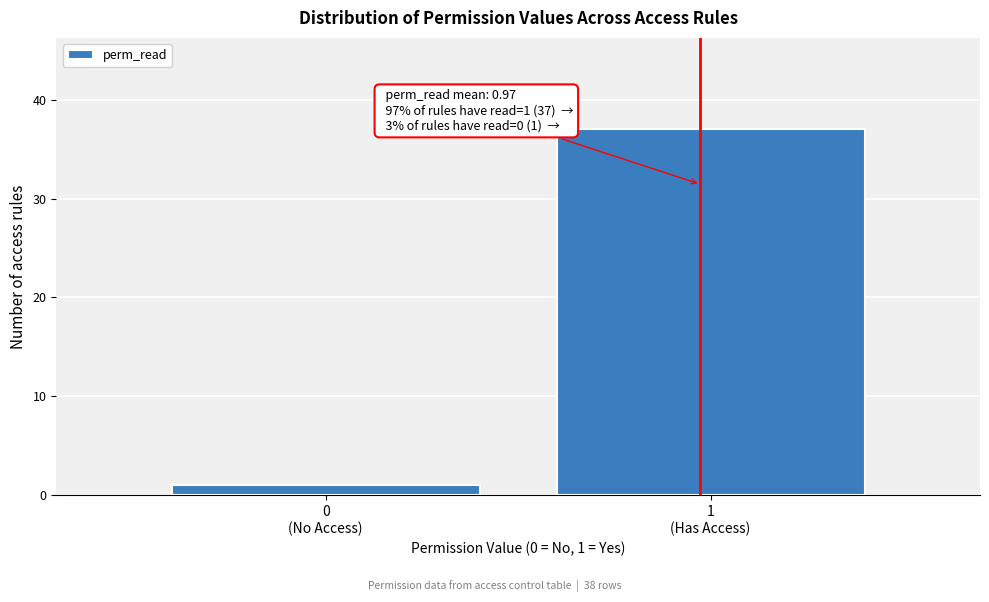

Reading left to right, list all the values displayed in this chart.

1	37